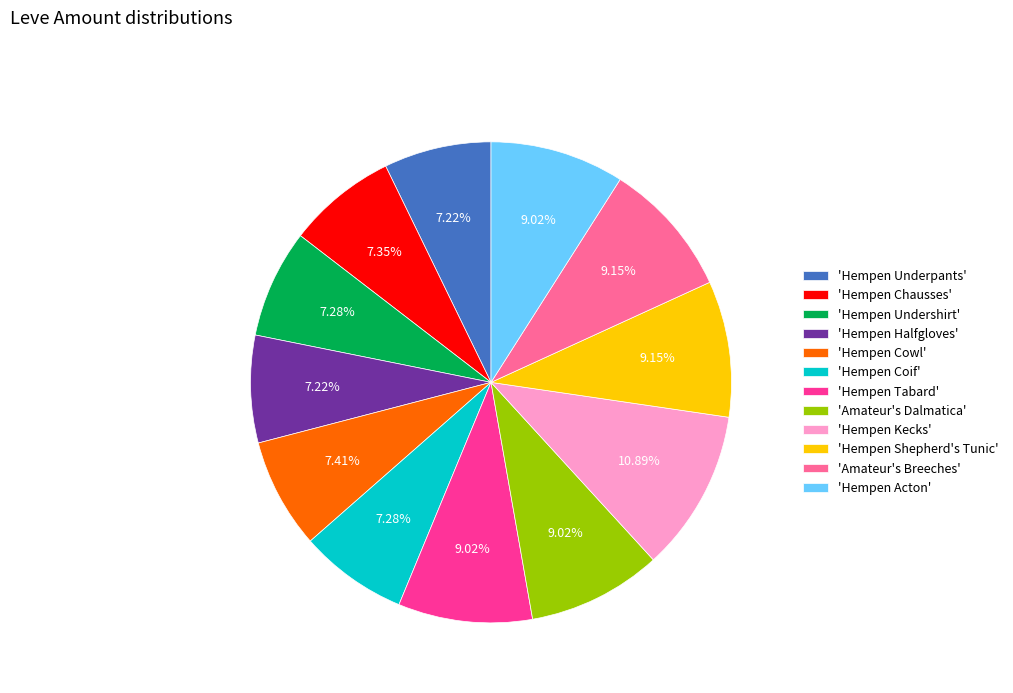

Which slice is the largest?

'Hempen Kecks'